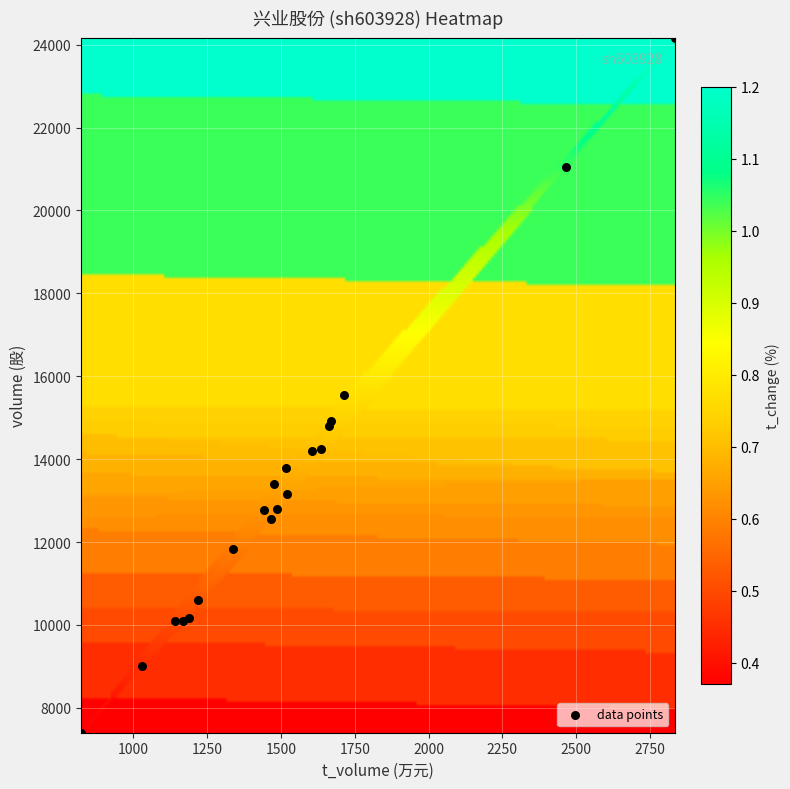

What Y value in the scatter plot is closest to 15780?

15548